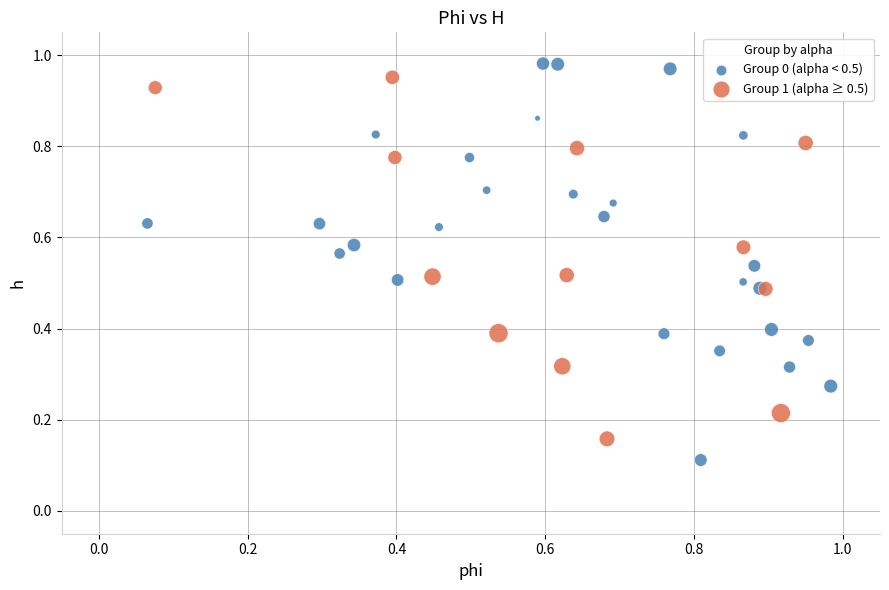

Which series contains the lowest Y value?

Group 0 (alpha < 0.5)